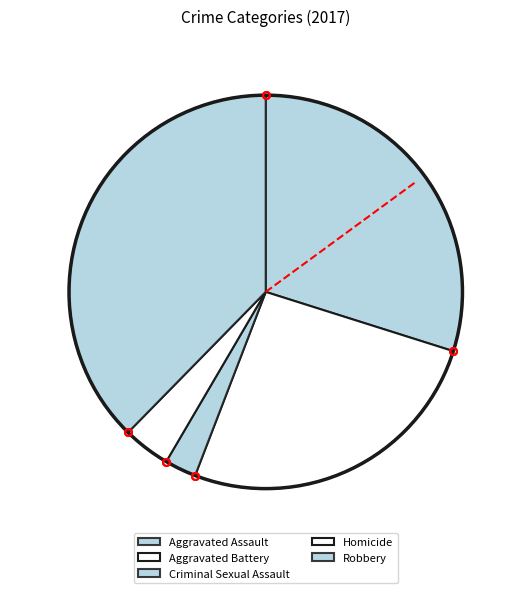

Does Aggravated Assault account for over 50% of the chart?

No